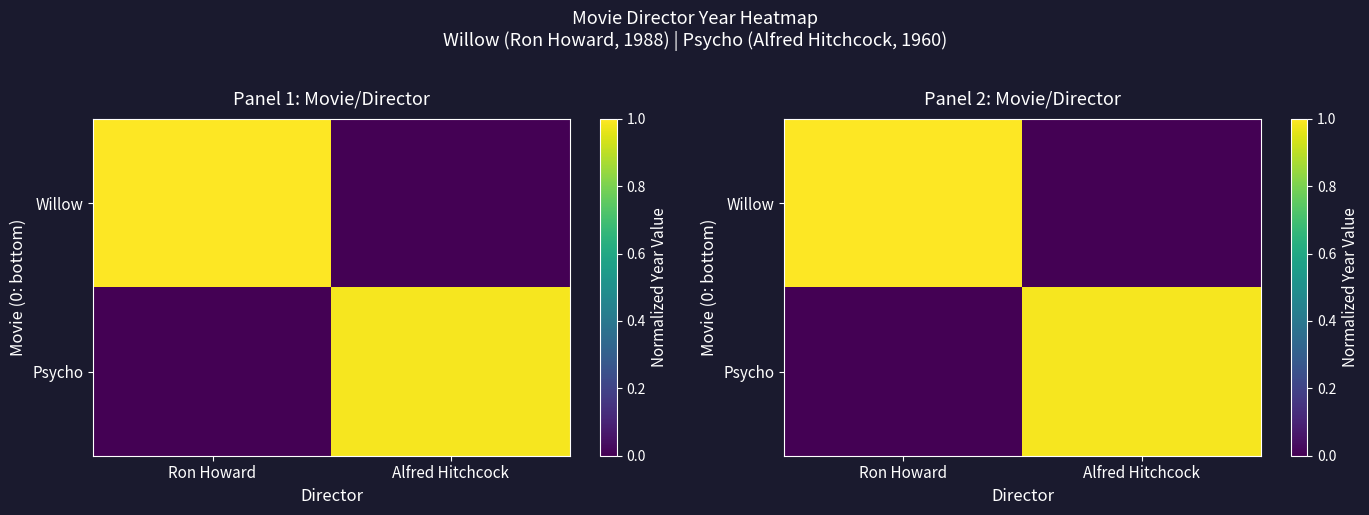

Which has a higher value, Ron Howard or Alfred Hitchcock?

Ron Howard